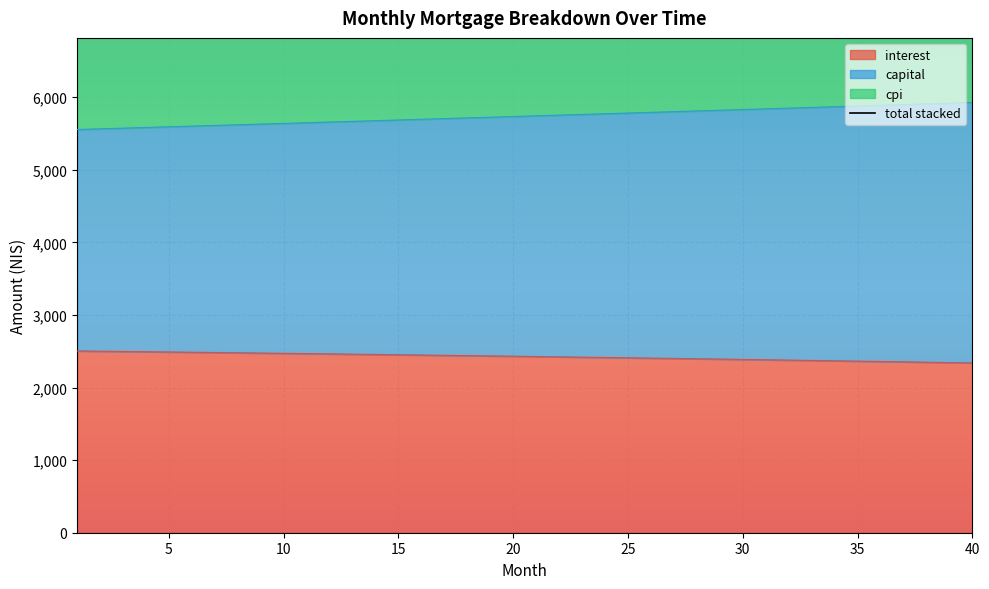

Which category has the highest value in the cpi series?

40